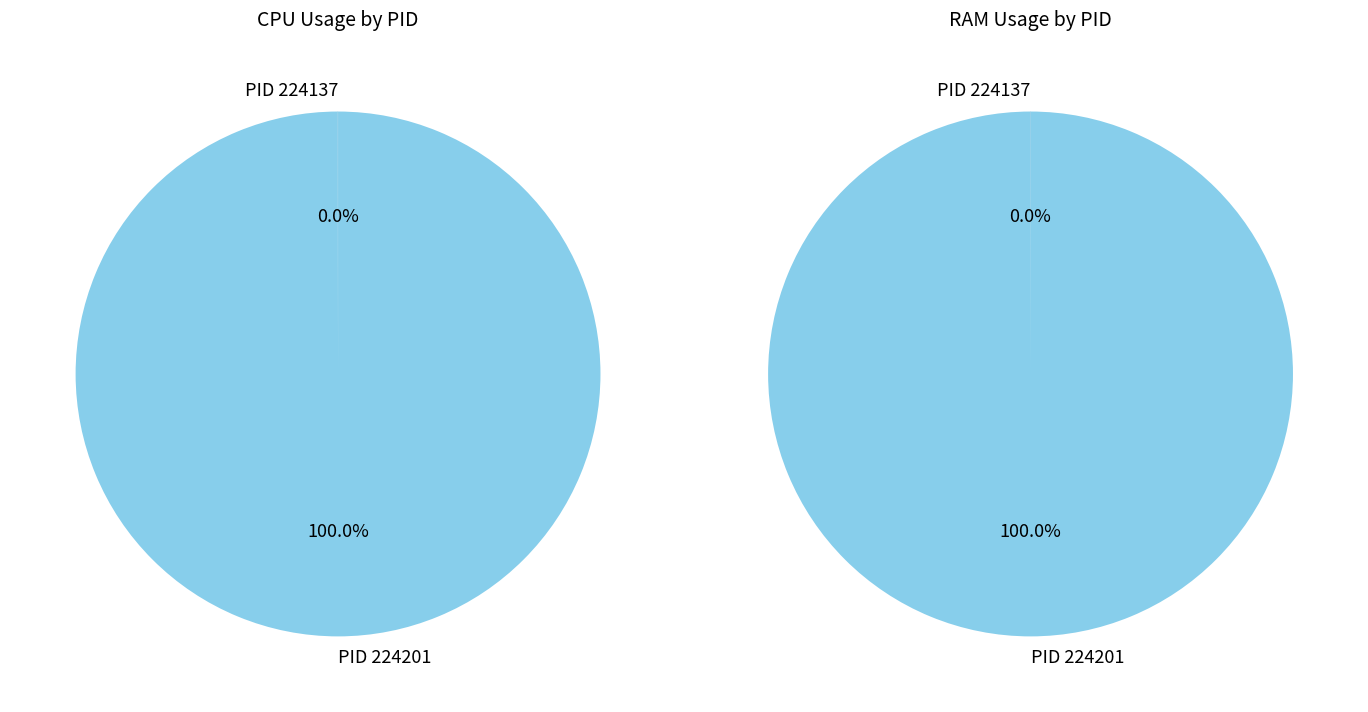

To the nearest percent, what percentage of the pie is 224201?

100%